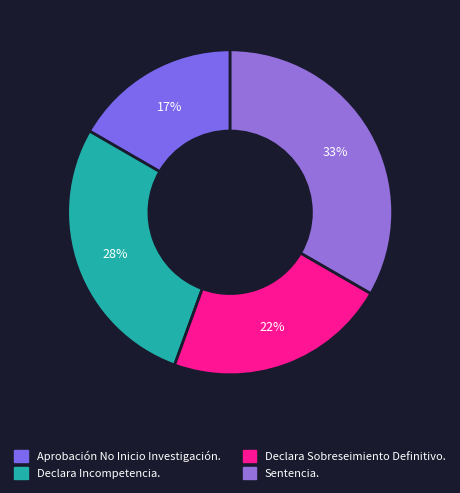

To the nearest percent, what is the average slice percentage?

25%